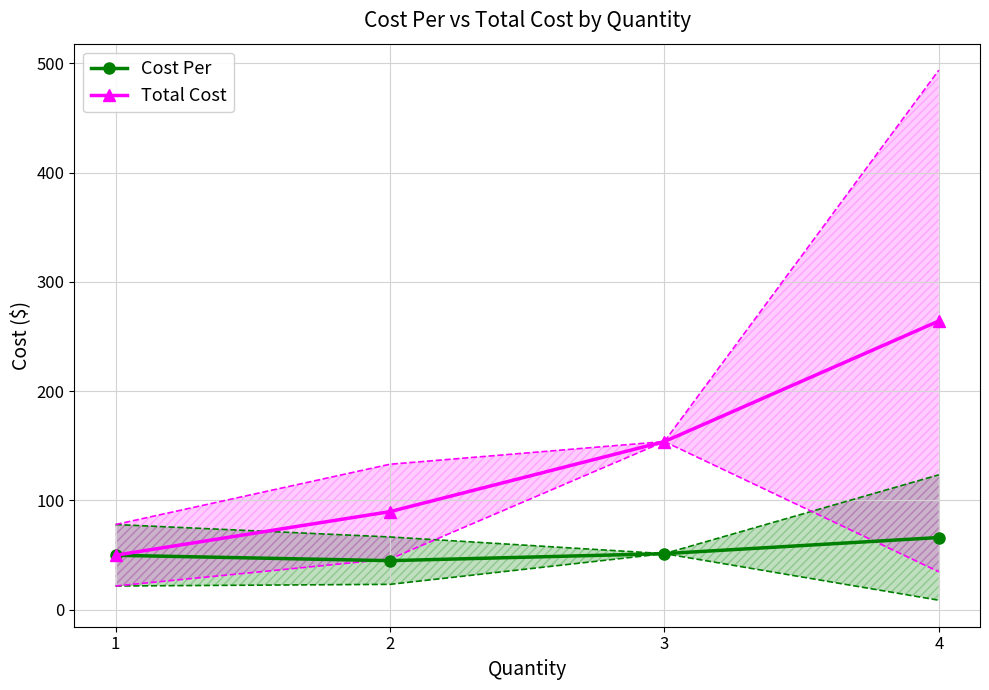

What is the smallest value displayed?

44.9